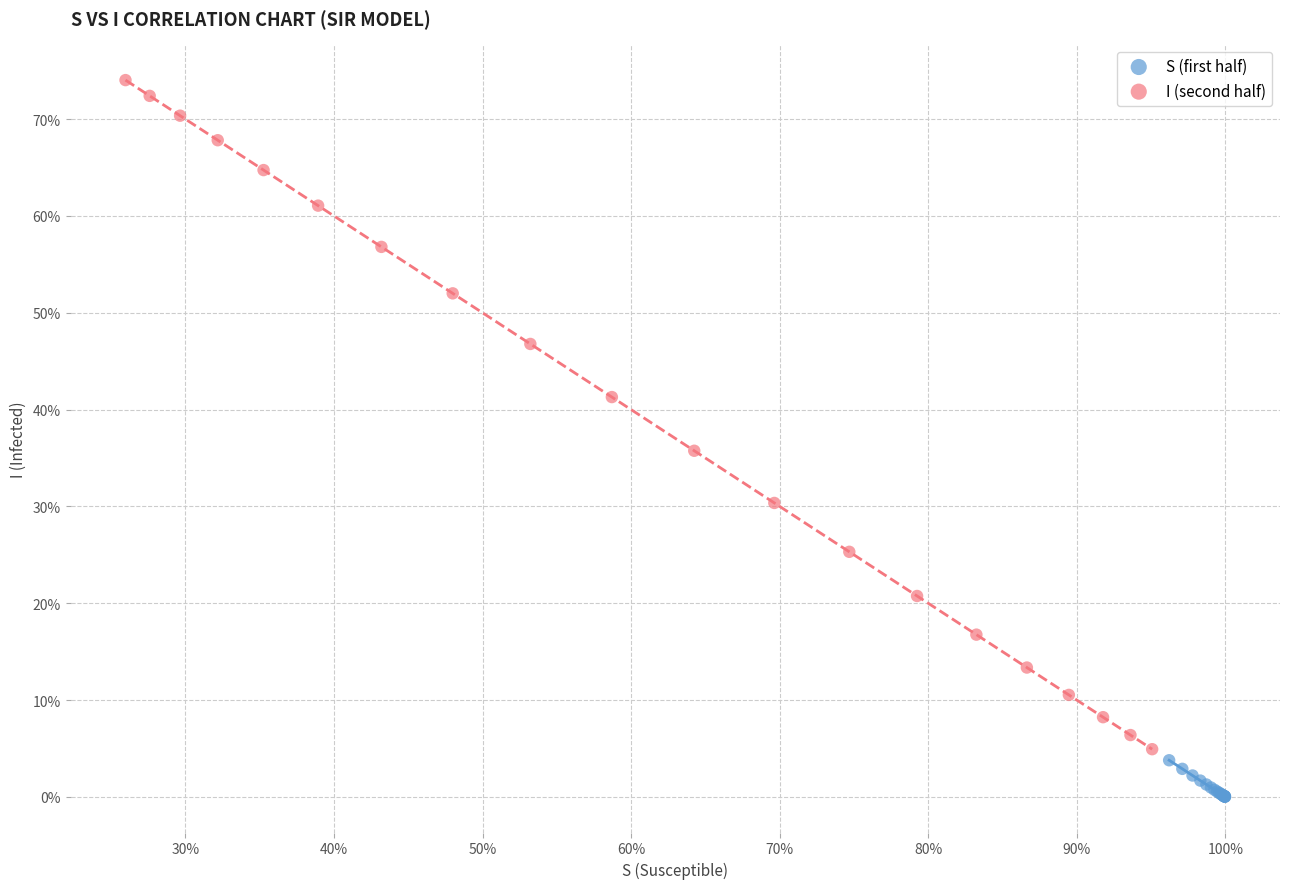

Which series contains the lowest Y value?

S (first half)